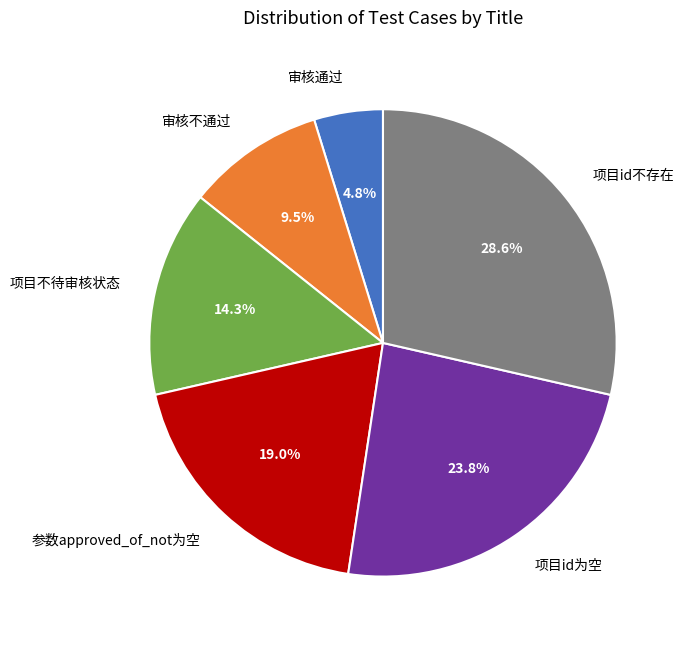

Is it true that 项目id为空 is 24% of the pie?

True